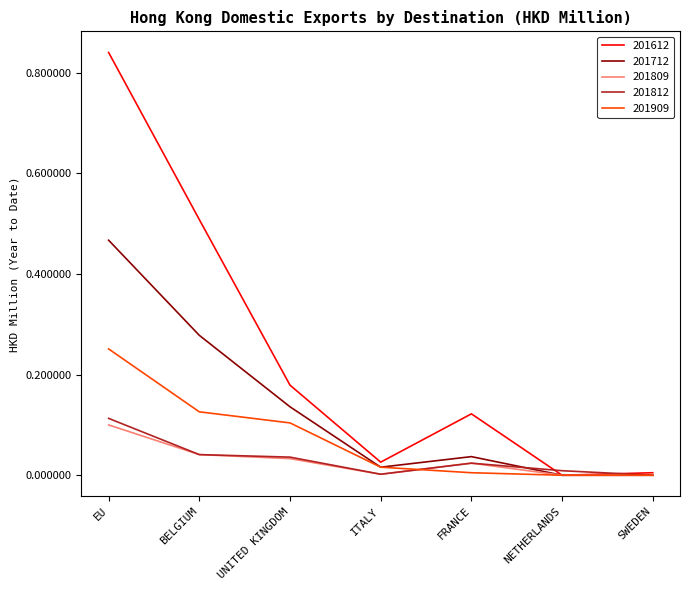

True or false: 201909 has a value of 0.0 at ITALY.

True